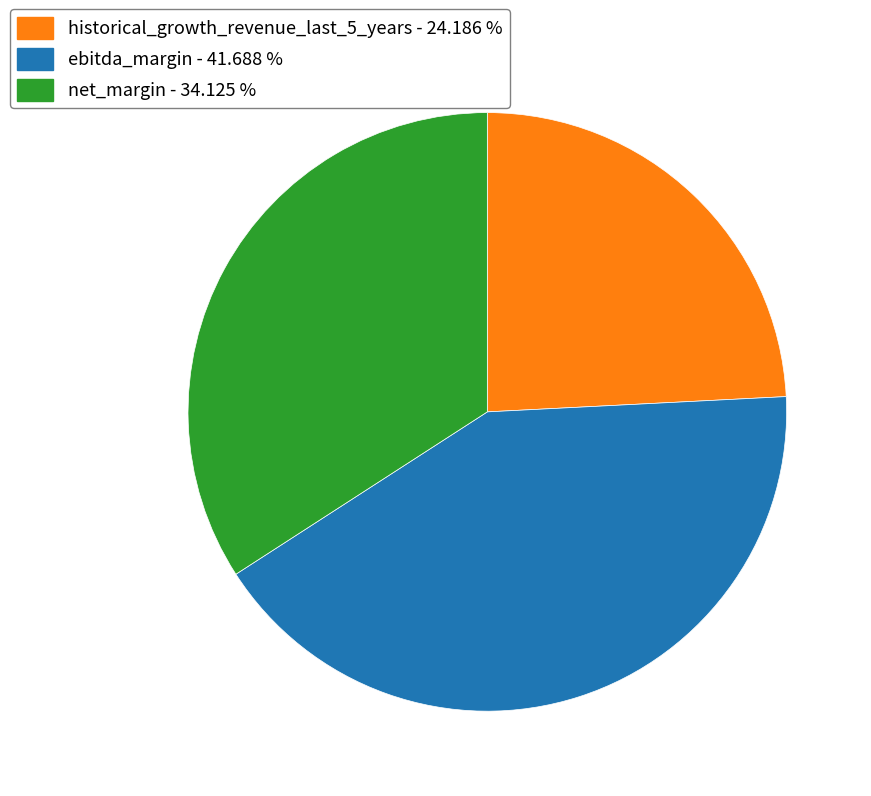

Which category has the biggest portion of the pie?

ebitda_margin